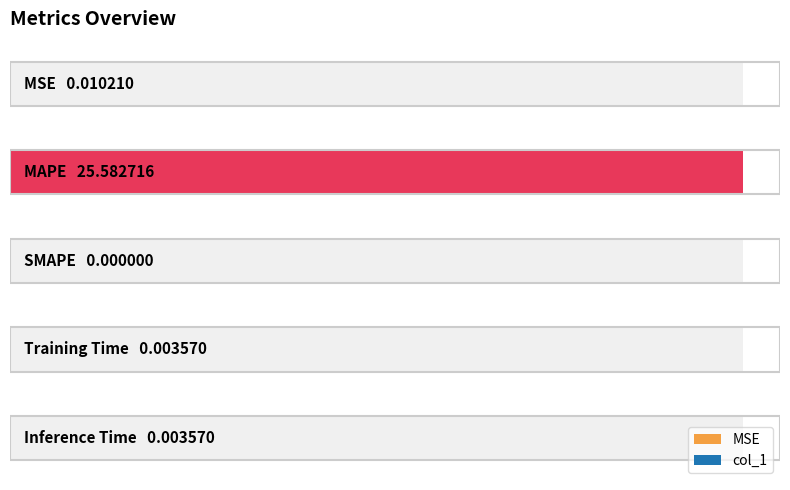

What is the change in value from MAPE to SMAPE?

-25.6